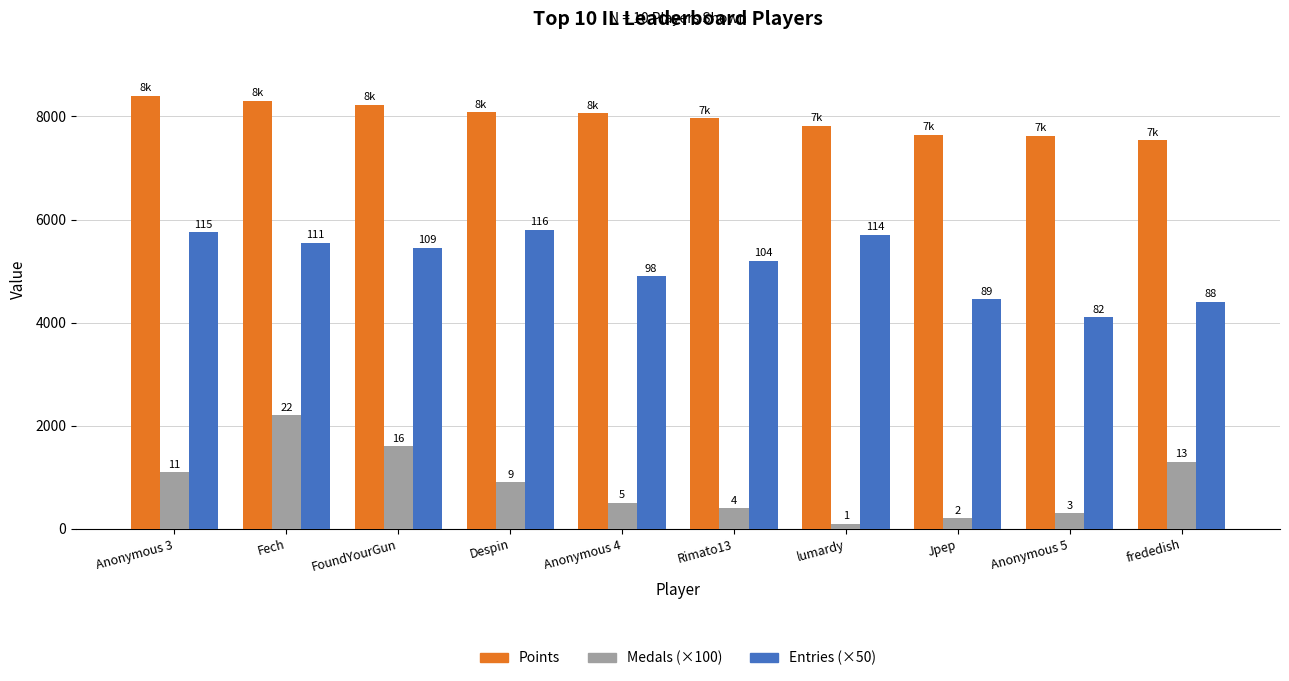

What are all the series names shown in the legend?

Points, Medals (×100), Entries (×50)